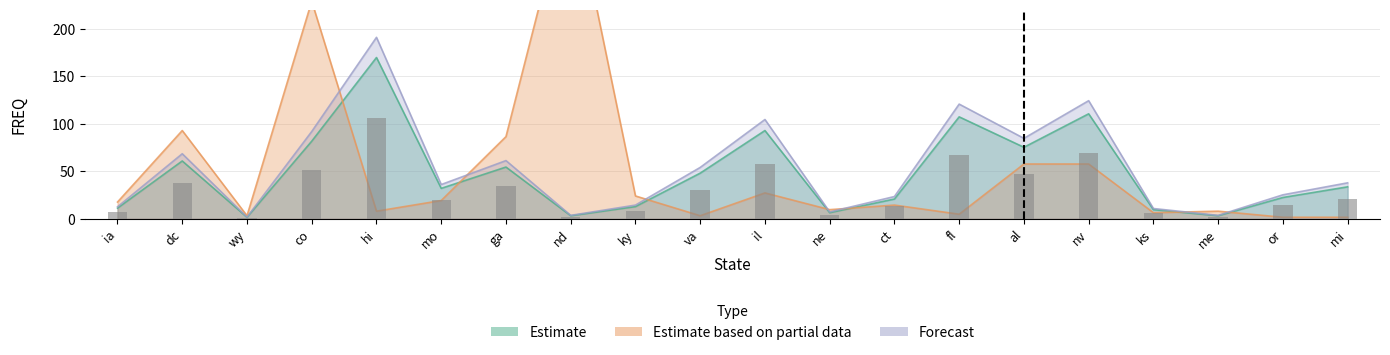

What is the average value of the Estimate based on partial data series?

51.3